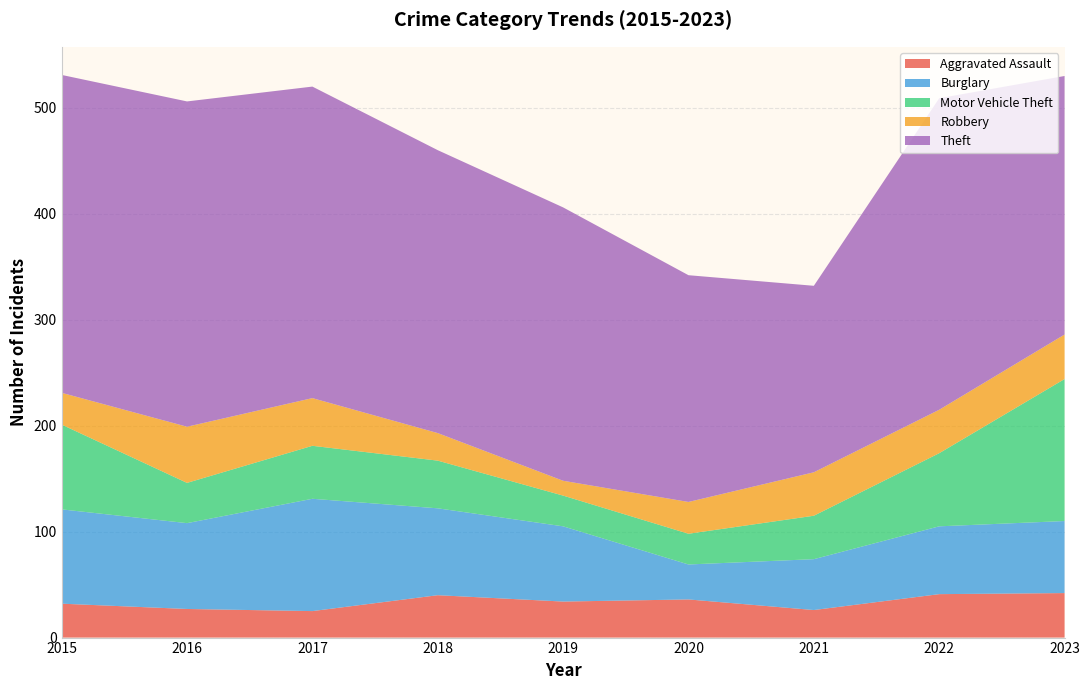

Reading left to right, list all the values displayed in this chart.

Aggravated Assault: 32	27	25	40	34	36	26	41	42
Burglary: 89	81	106	82	71	33	48	64	68
Motor Vehicle Theft: 80	38	50	45	29	29	41	69	134
Robbery: 30	53	45	26	14	30	41	41	42
Theft: 300	307	294	267	258	214	176	294	244